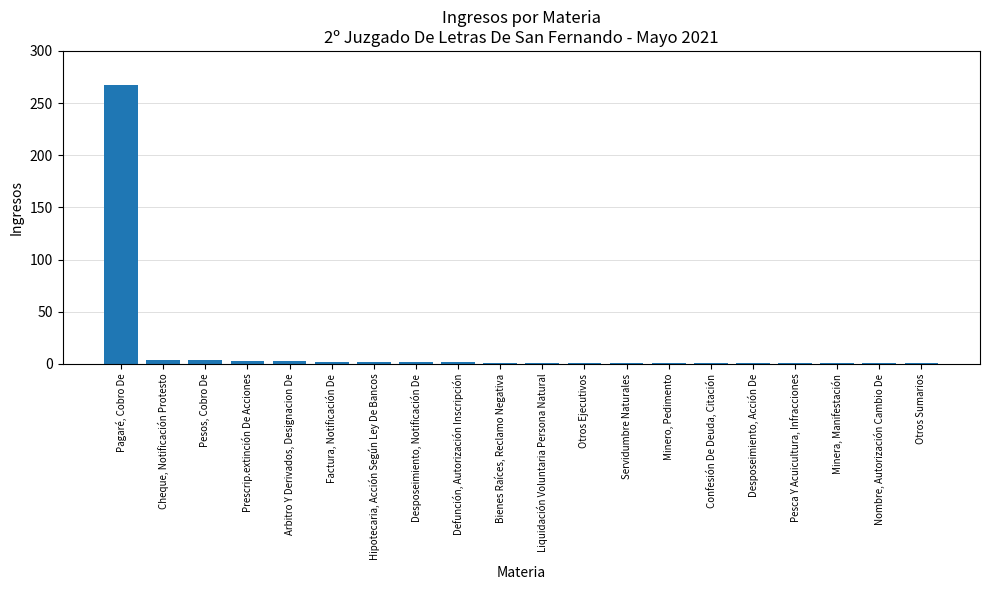

Which category has the highest value across all series?

Pagaré, Cobro De